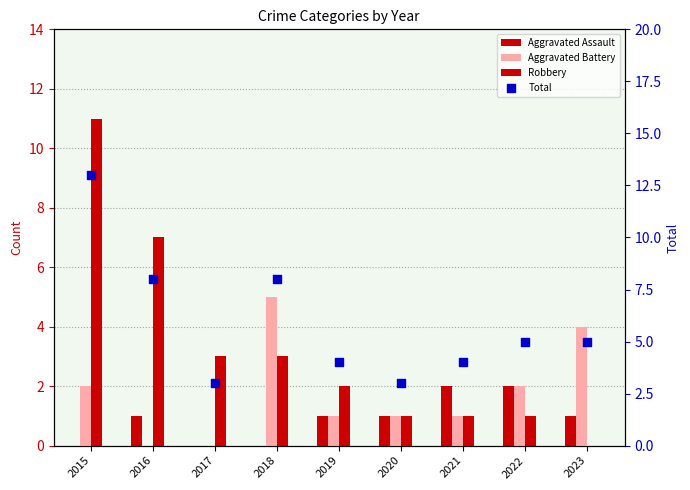

Which series has the widest spread of Y values?

Robbery